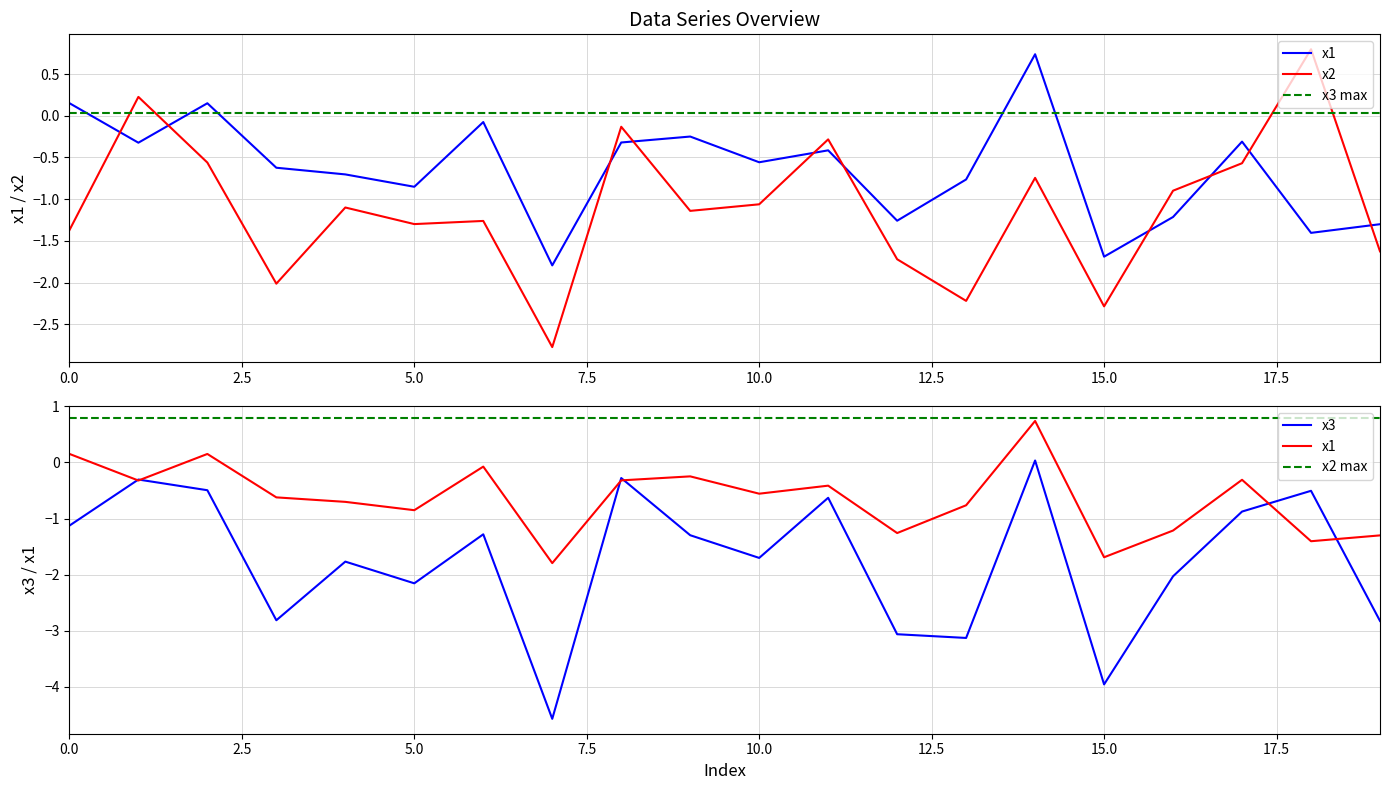

True or false: x3 has more than 0 interior local peaks.

True